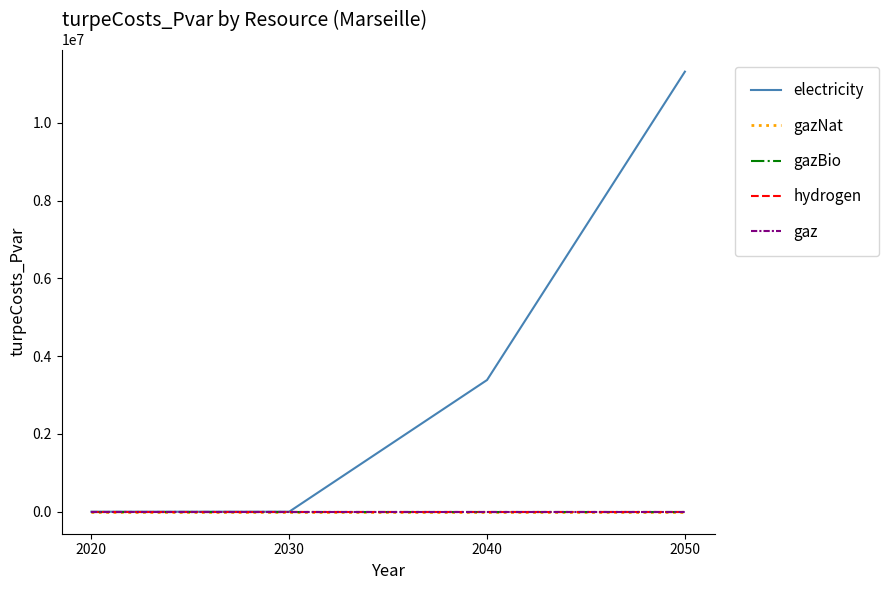

How many lines are shown in the chart?

5